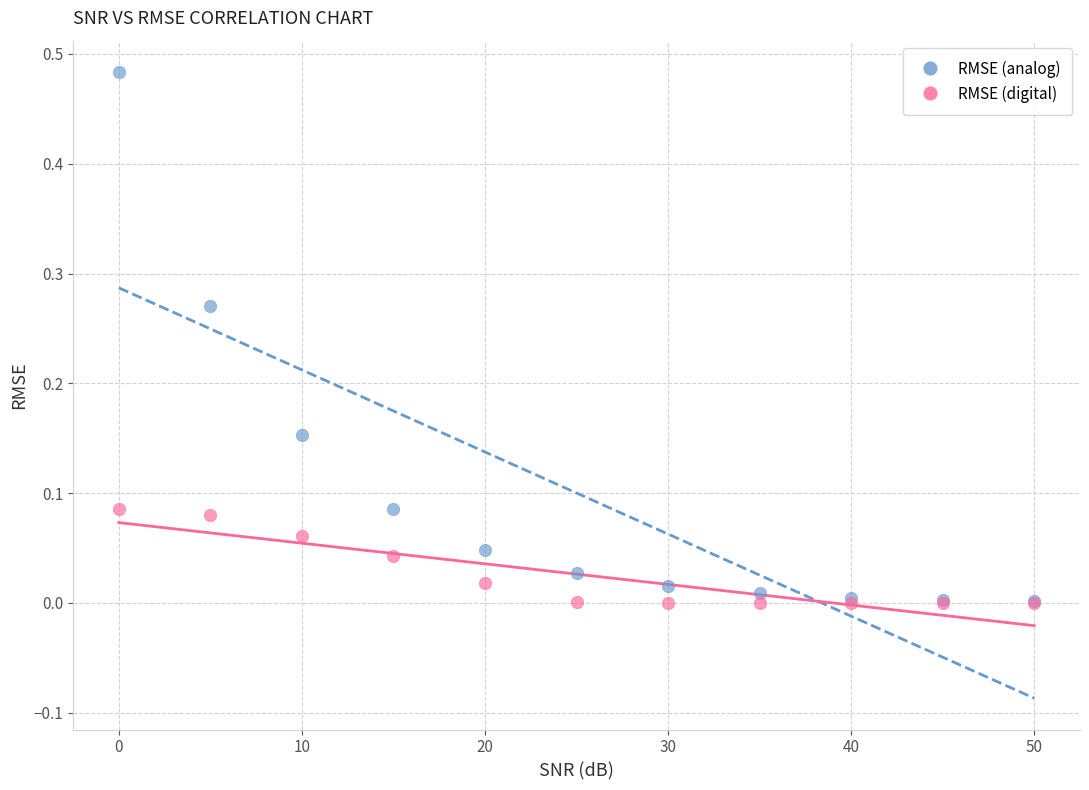

Which series contains the highest Y value?

RMSE (analog)